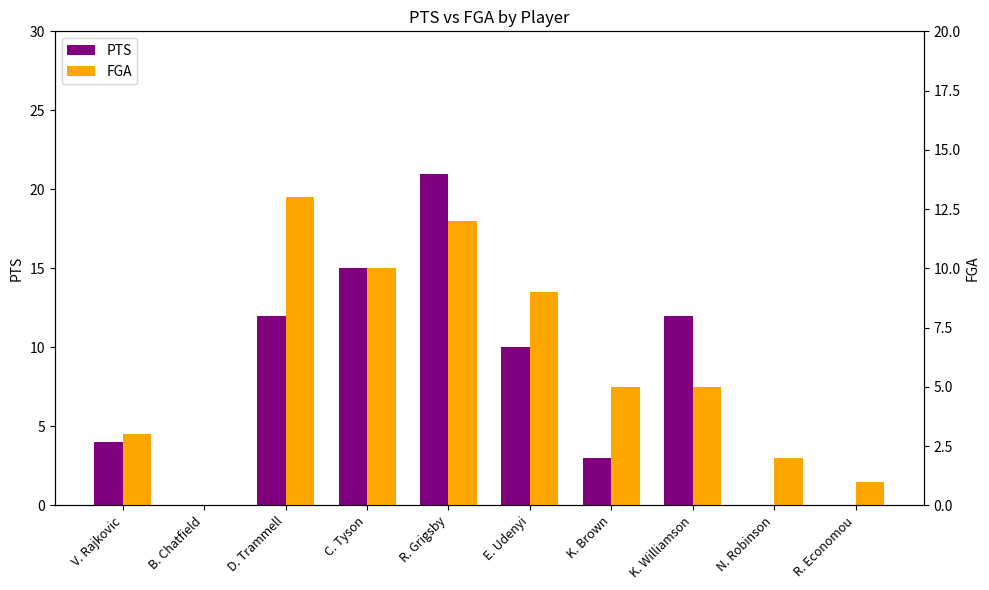

Which series has the largest total across all categories?

PTS